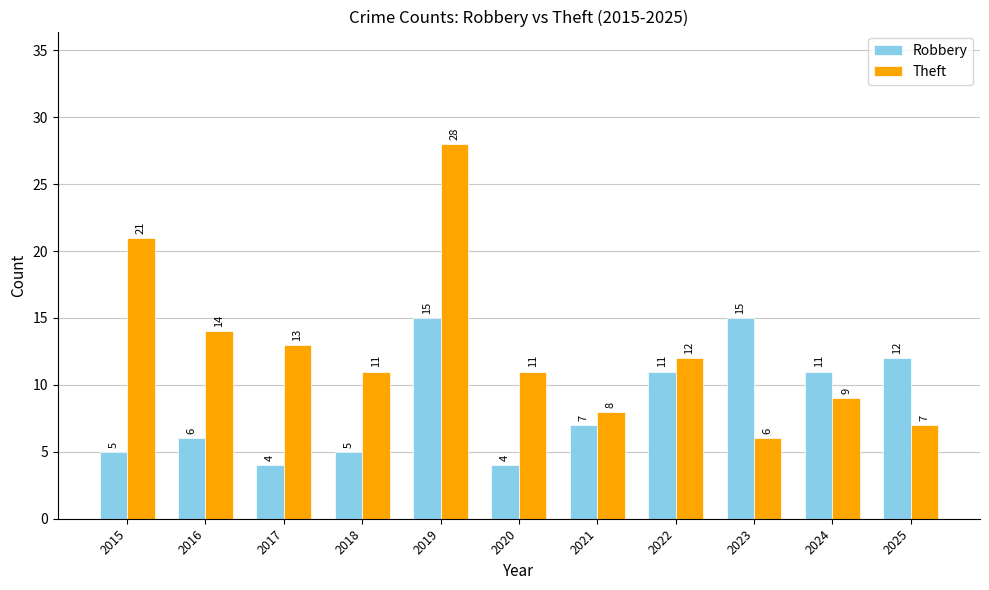

True or false: Robbery has a value of 12 at 2025.

True